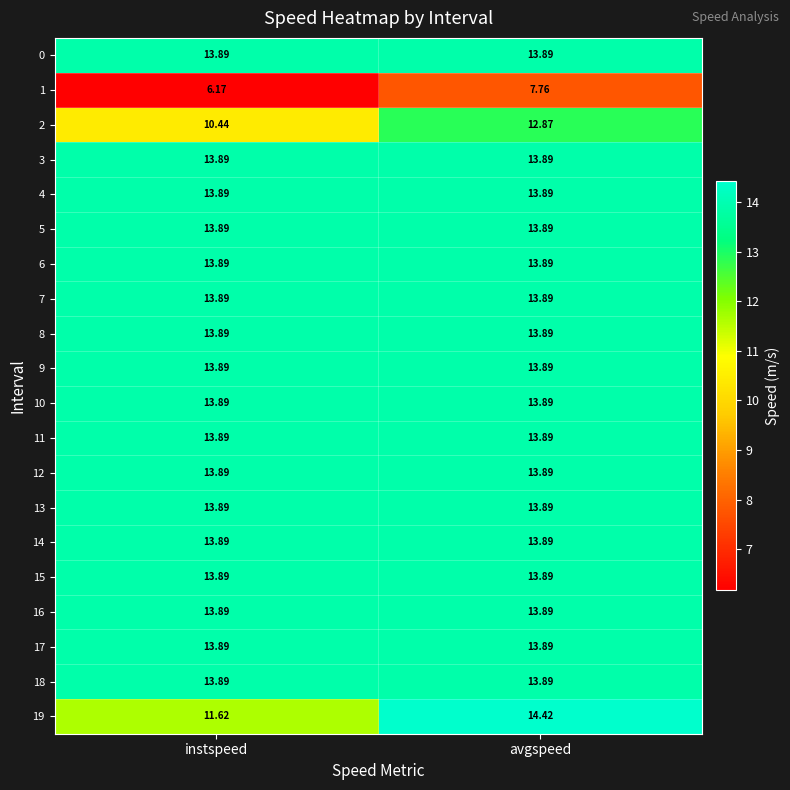

At which category does the chart reach its minimum across all series?

instspeed